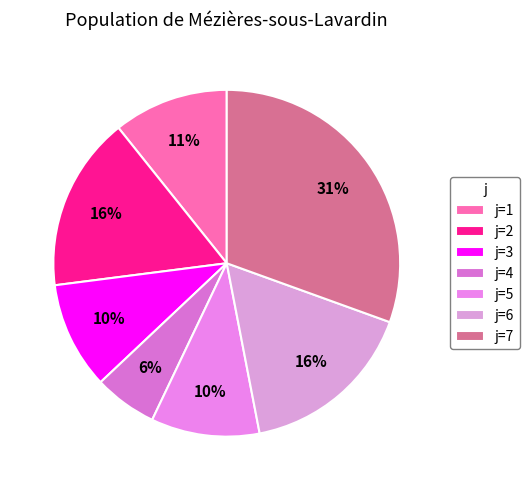

Count the number of slices in the pie.

7